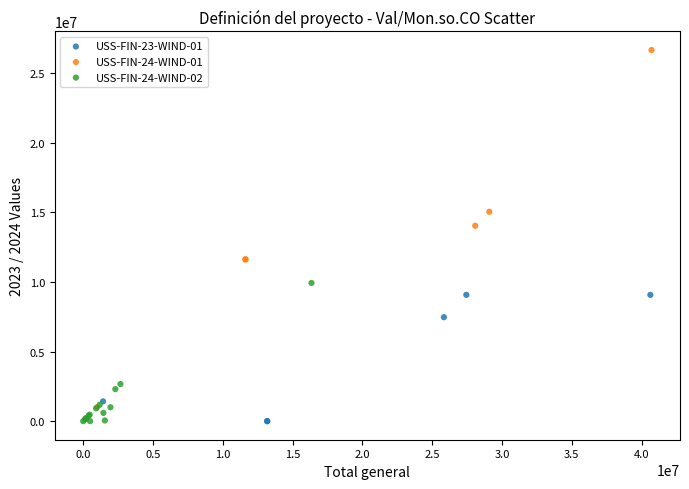

Which series reaches the maximum Y coordinate?

USS-FIN-24-WIND-01